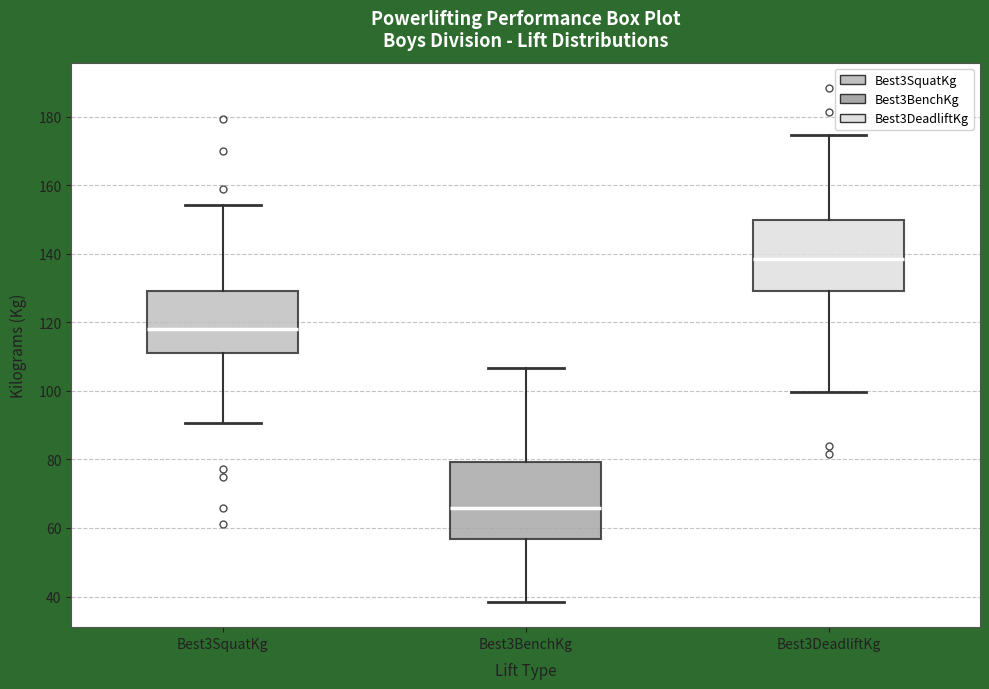

Reading left to right, read every box against the y-axis: the position of its median line, the range the box covers, and the ends of its whiskers. The values are not printed on the chart, so give them approximately, as read against the axis.

Best3SquatKg: median 118, box 112 to 130, whiskers 90 to 154
Best3BenchKg: median 66, box 56 to 80, whiskers 38 to 106
Best3DeadliftKg: median 138, box 130 to 150, whiskers 100 to 174